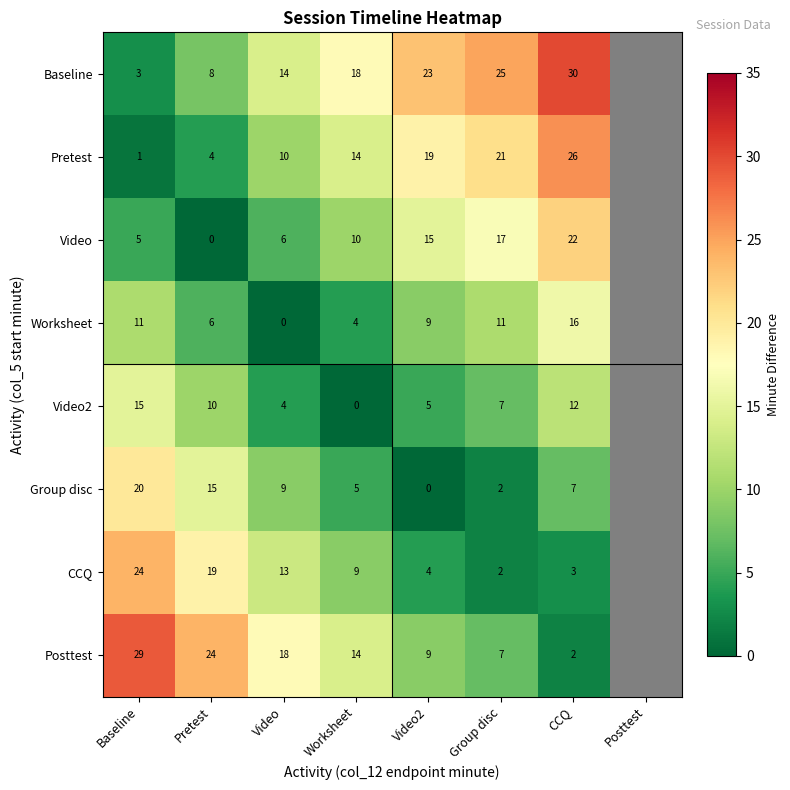

At which category does the chart reach its peak across all series?

CCQ